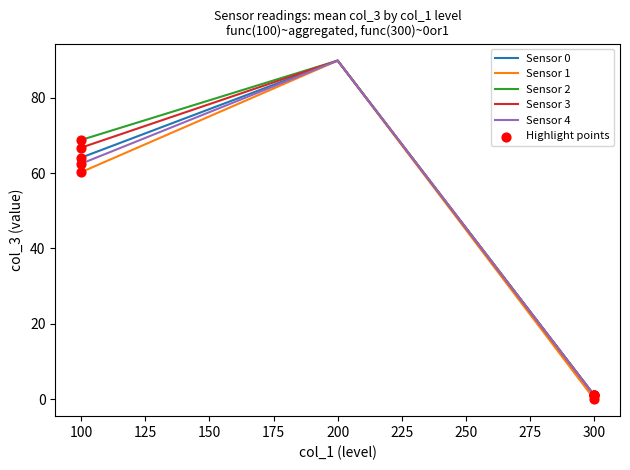

Between 100 and 200, which series saw the biggest shift?

Sensor 1